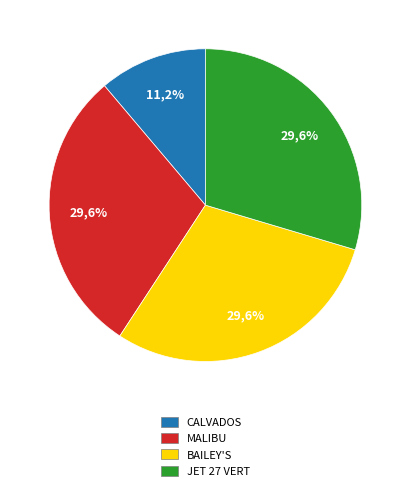

What is the total percentage of BAILEY'S and CALVADOS?

40.8%